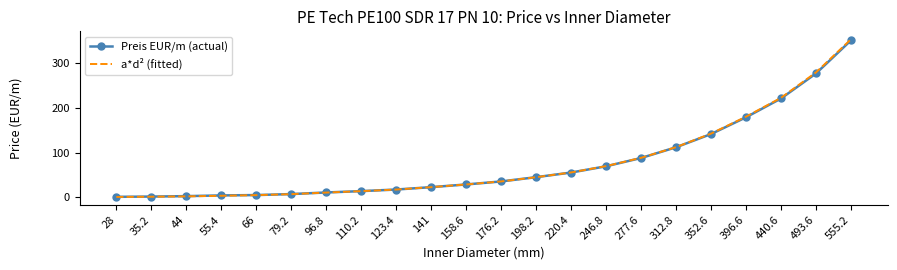

At how many categories does at least one series exceed 155?

4